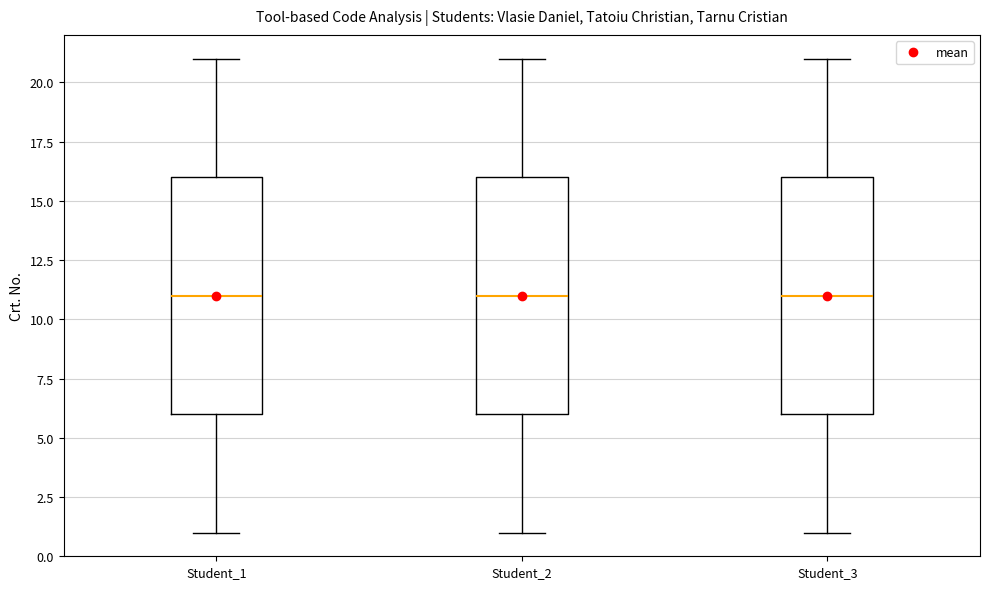

Reading left to right, transcribe this box plot: for each box, give where its median line is, the range the box spans, and where its two whiskers end, as read against the y-axis. The values are not printed on the chart, so give them approximately, as read against the axis.

Student_1: median 11, box 6 to 16, whiskers 1 to 21
Student_2: median 11, box 6 to 16, whiskers 1 to 21
Student_3: median 11, box 6 to 16, whiskers 1 to 21